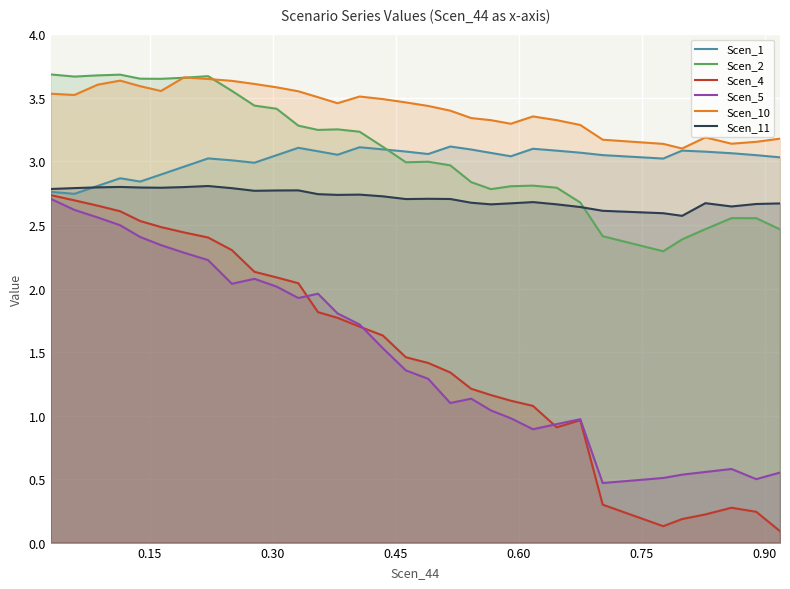

True or false: Scen_10 and Scen_1 intersect in this chart.

False